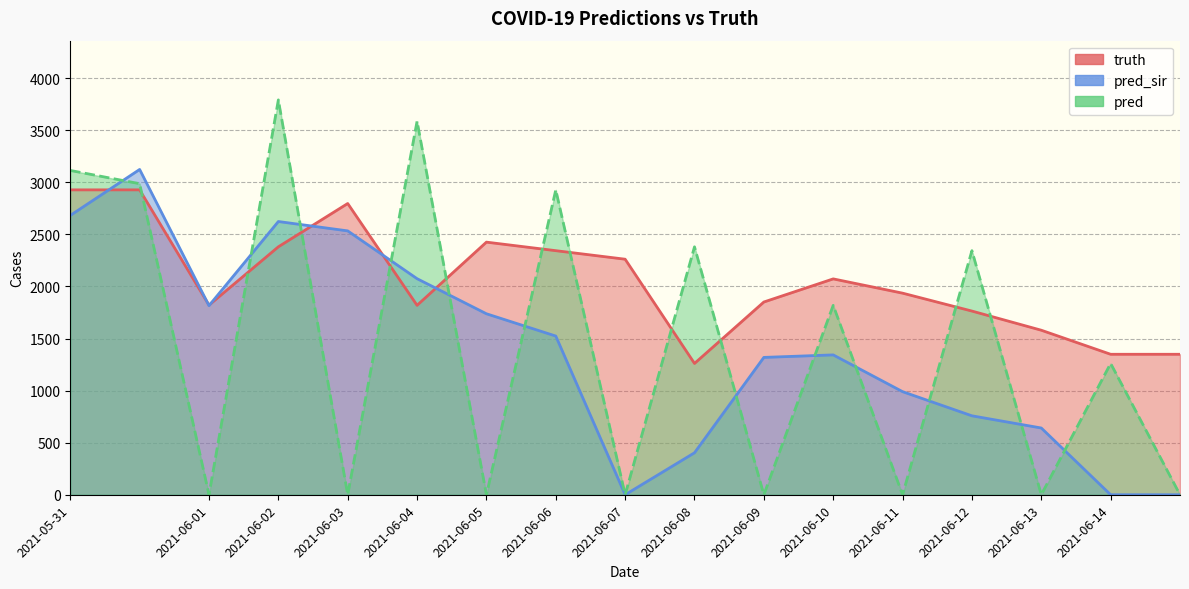

What is the value of the pred_sir point at the 12th from the left?

1343.0